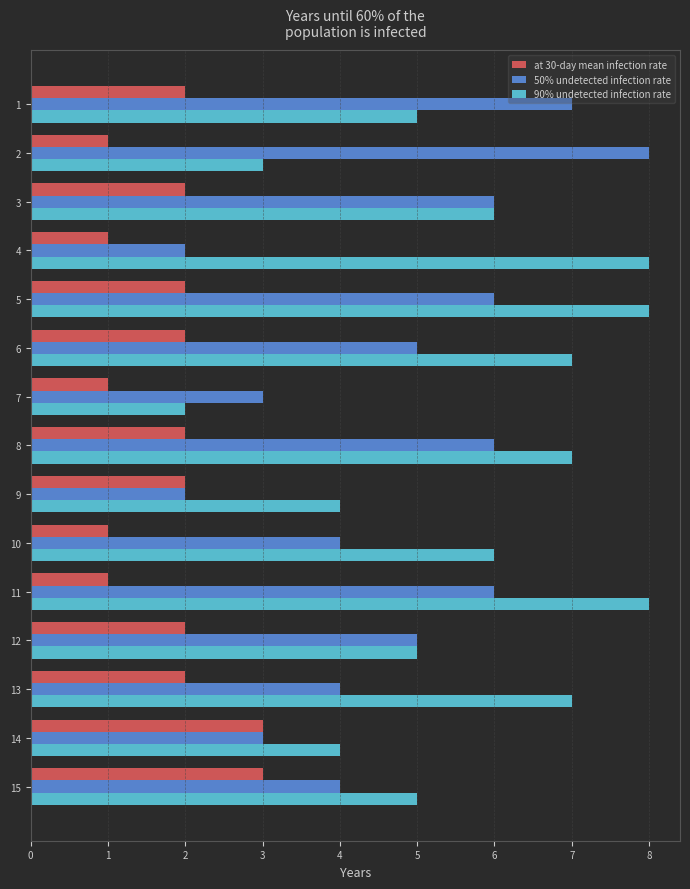

Is it true that 50% undetected infection rate equals 2 at 9?

True